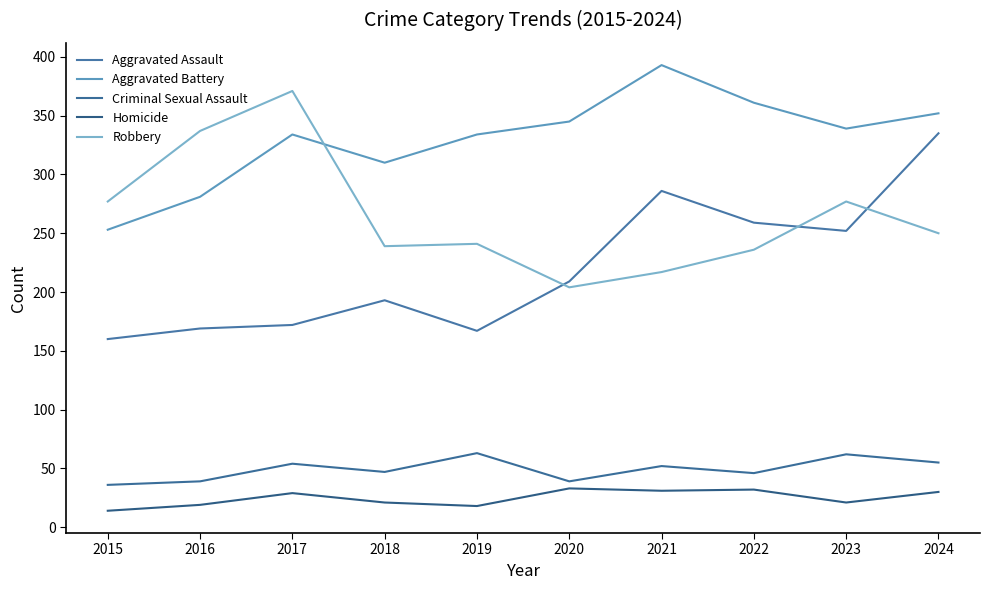

True or false: Robbery has a value of 59 at 2021.

False